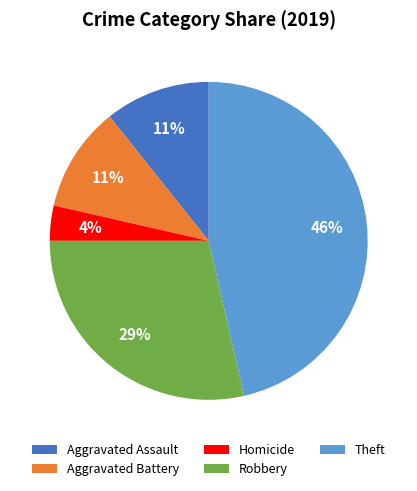

How many slices are in this pie chart?

5